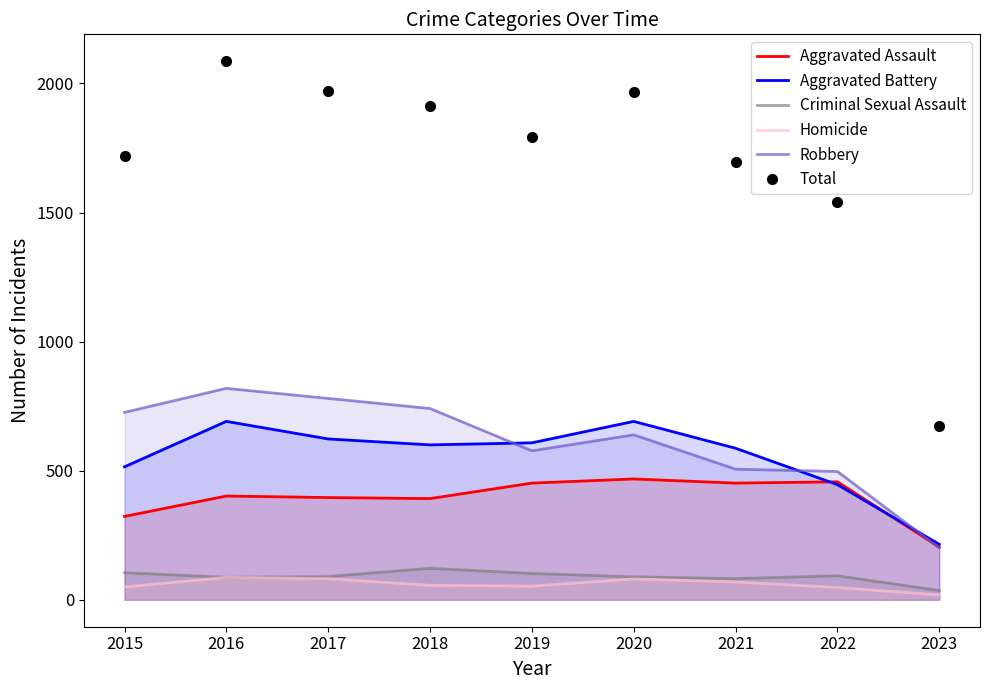

Reading right to left, what are all the values shown in this chart?

Aggravated Assault: 204	457	452	468	452	392	396	402	323
Aggravated Battery: 215	446	587	691	608	600	623	691	515
Criminal Sexual Assault: 36	93	82	89	102	122	90	87	105
Homicide: 19	48	69	81	53	56	82	87	50
Robbery: 201	497	506	639	577	741	780	819	726
Total: 675	1541	1696	1968	1792	1911	1971	2086	1719